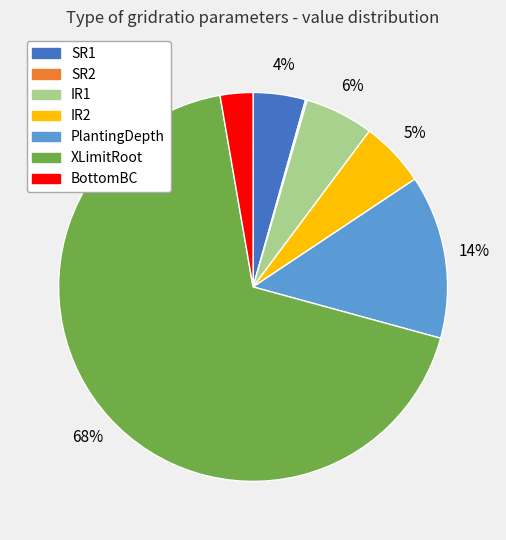

Is the sum of PlantingDepth and IR1 greater than half?

No